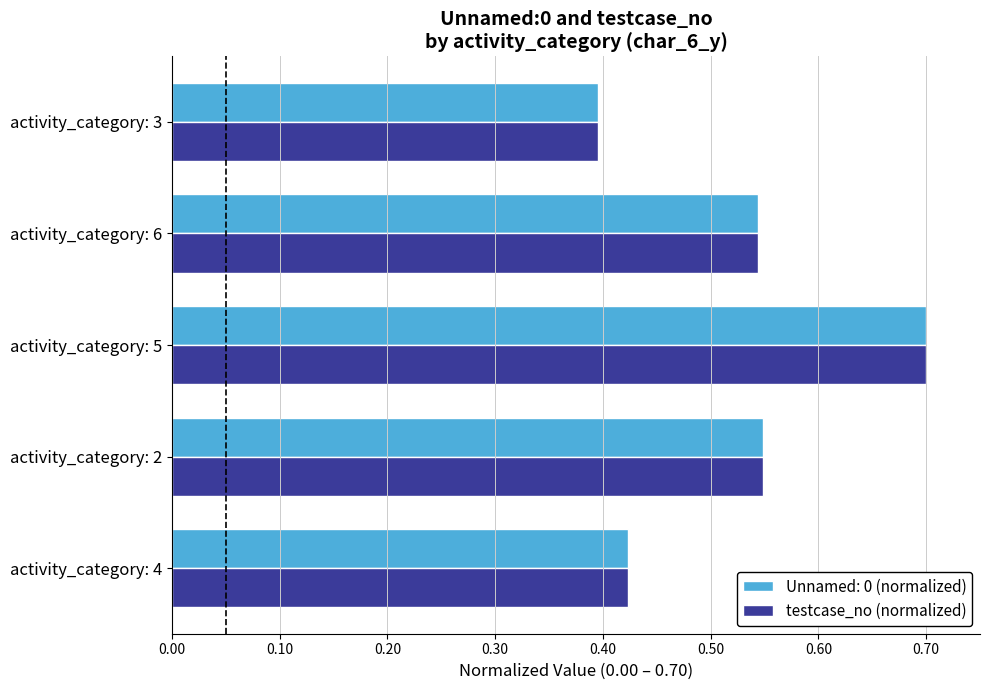

How many Unnamed: 0 (normalized) values are between 0 and 1?

5